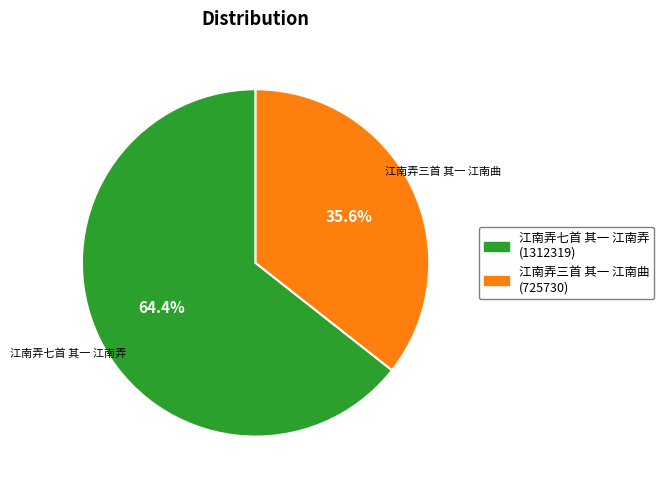

Which slice is the largest?

江南弄七首 其一 江南弄